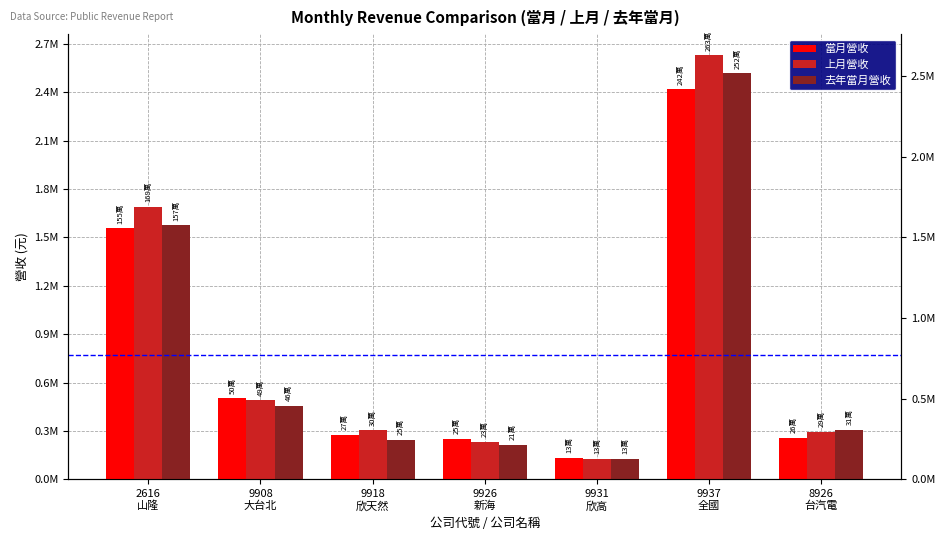

How many data points in 去年當月營收 are above 305098?

3